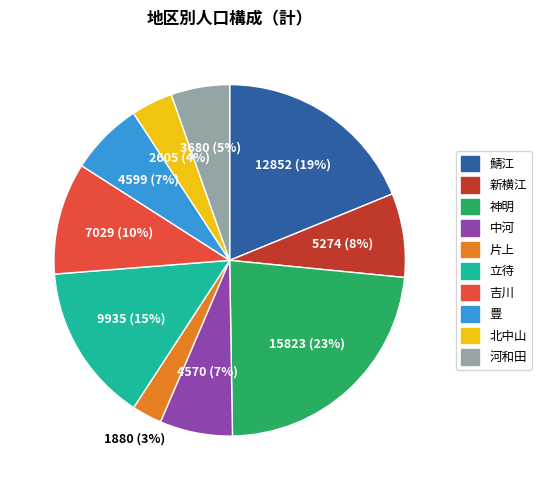

How many slices are in this pie chart?

10